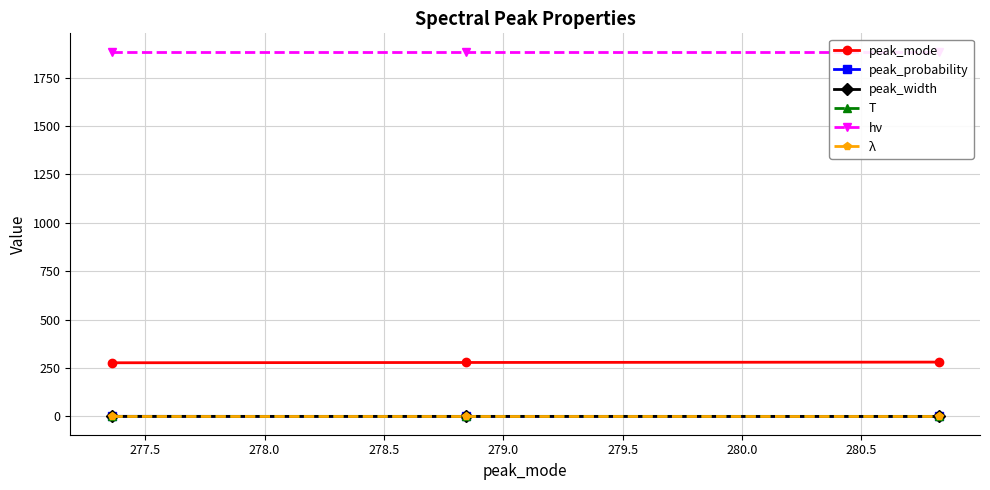

What is the value of the peak_mode point at the 3rd from the left?

280.8